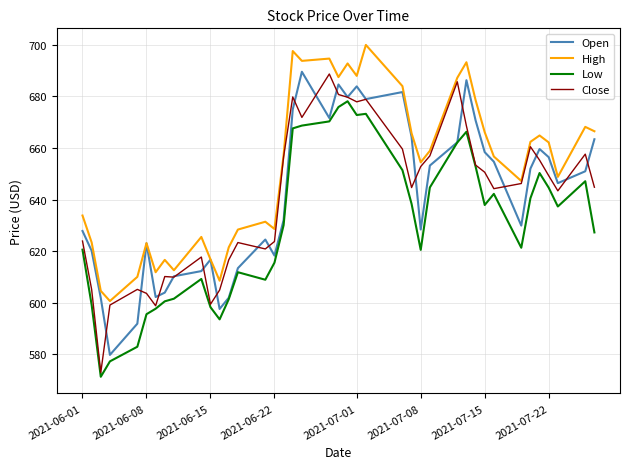

What is the lowest value of the Close series?

572.8